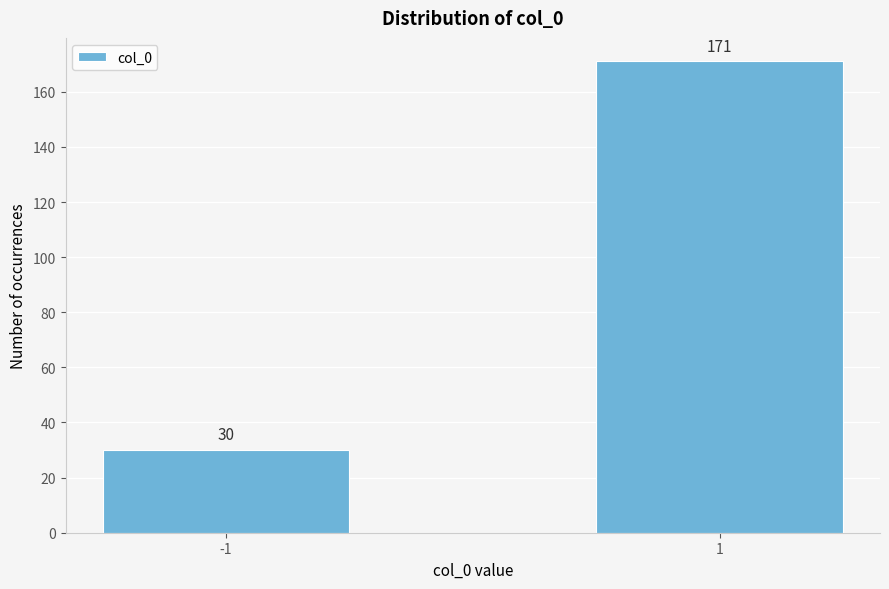

Reading left to right, list all the values displayed in this chart.

-1=30	1=171